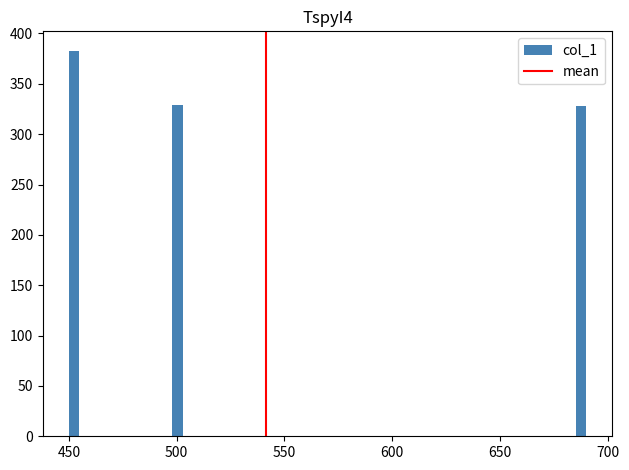

Around what value on the x-axis is the tallest bar? Give the approximate position of its centre, as read against the axis.

450